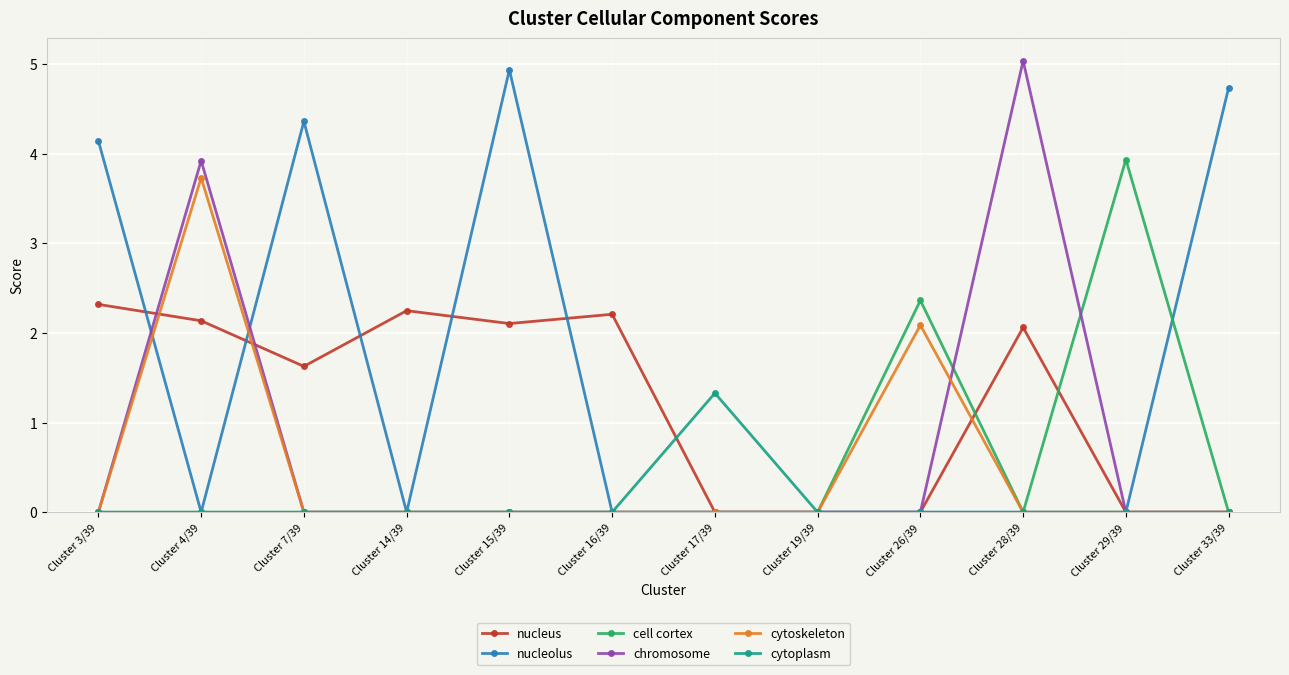

At which label does cytoplasm reach its peak?

Cluster 17/39